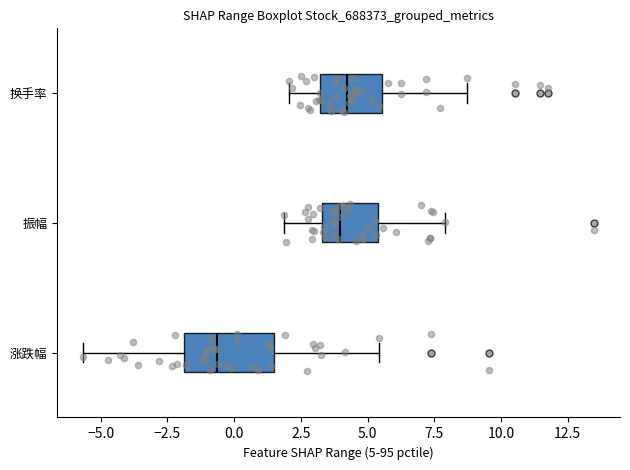

Reading bottom to top, transcribe this box plot: for each box, give where its median line is, the range the box spans, and where its two whiskers end, as read against the x-axis. The values are not printed on the chart, so give them approximately, as read against the axis.

涨跌幅: median -0.5, box -2.0 to 1.5, whiskers -5.5 to 5.5
振幅: median 4.0, box 3.5 to 5.5, whiskers 2.0 to 8.0
换手率: median 4.0, box 3.0 to 5.5, whiskers 2.0 to 8.5